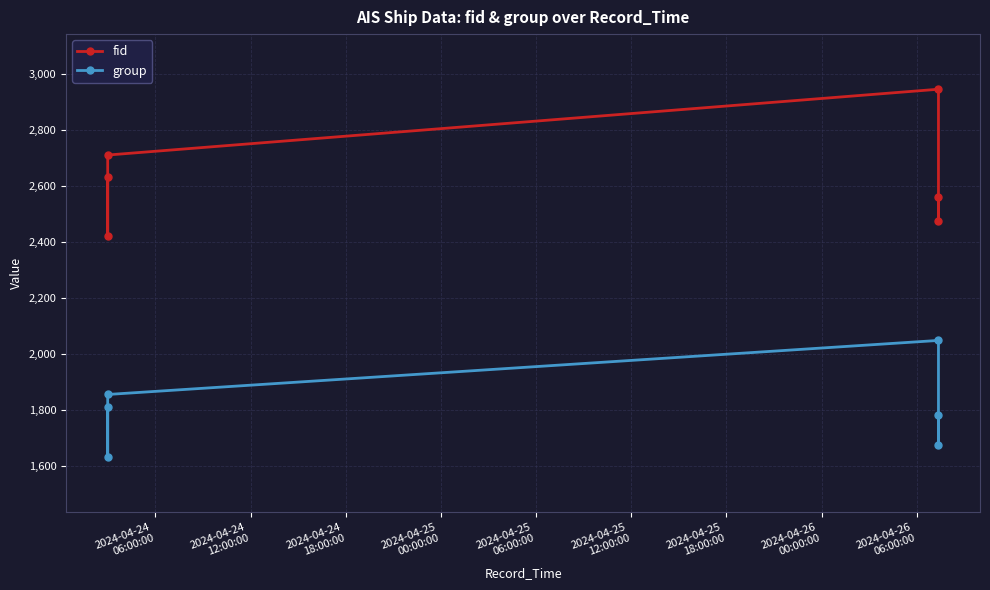

Does the chart have visible grid lines?

Yes